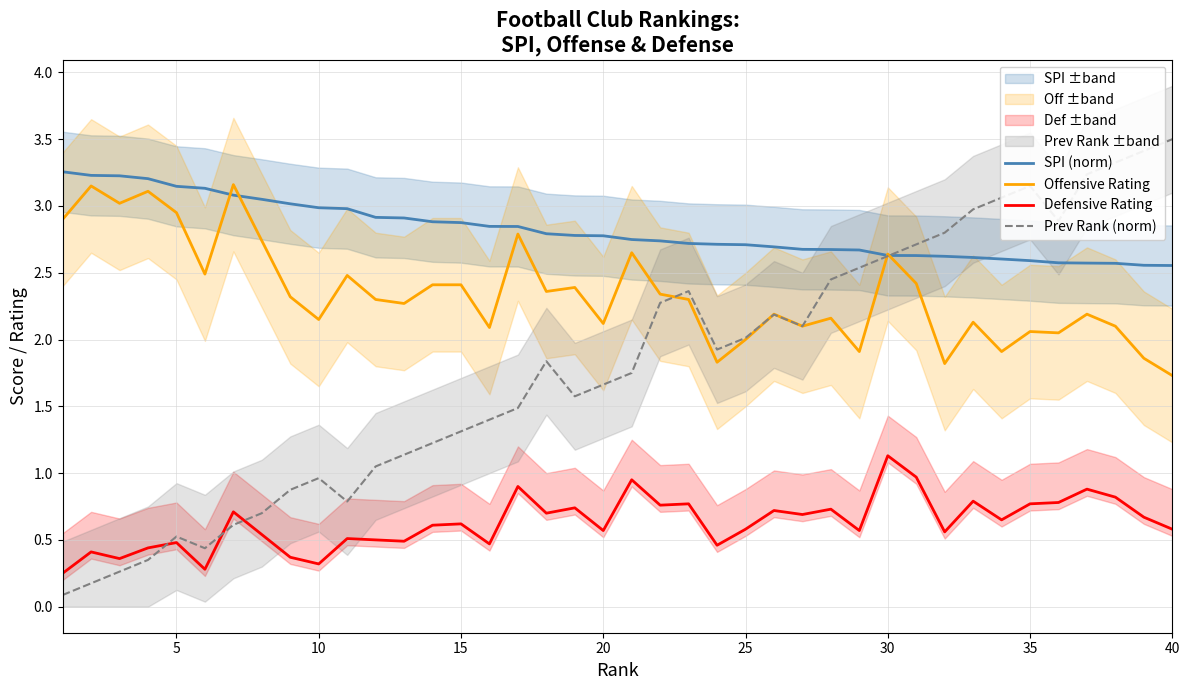

What is the highest value of the Offensive Rating series?

3.2